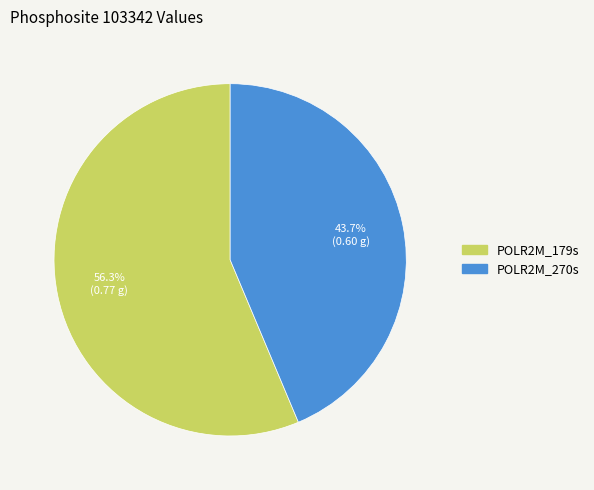

Count the number of slices in the pie.

2